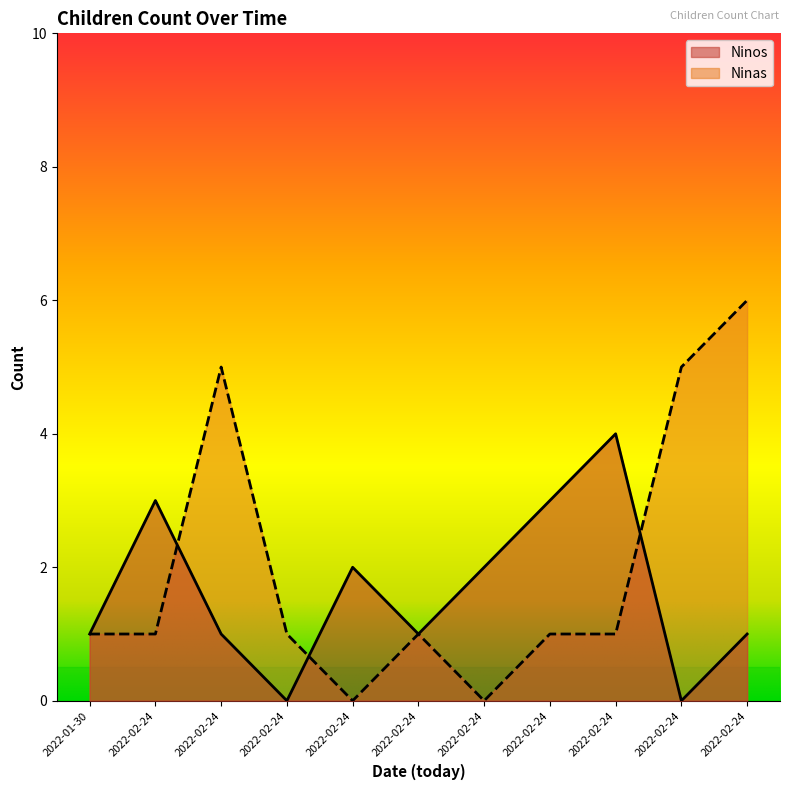

At which category is the sum across all series the highest?

2022-02-24